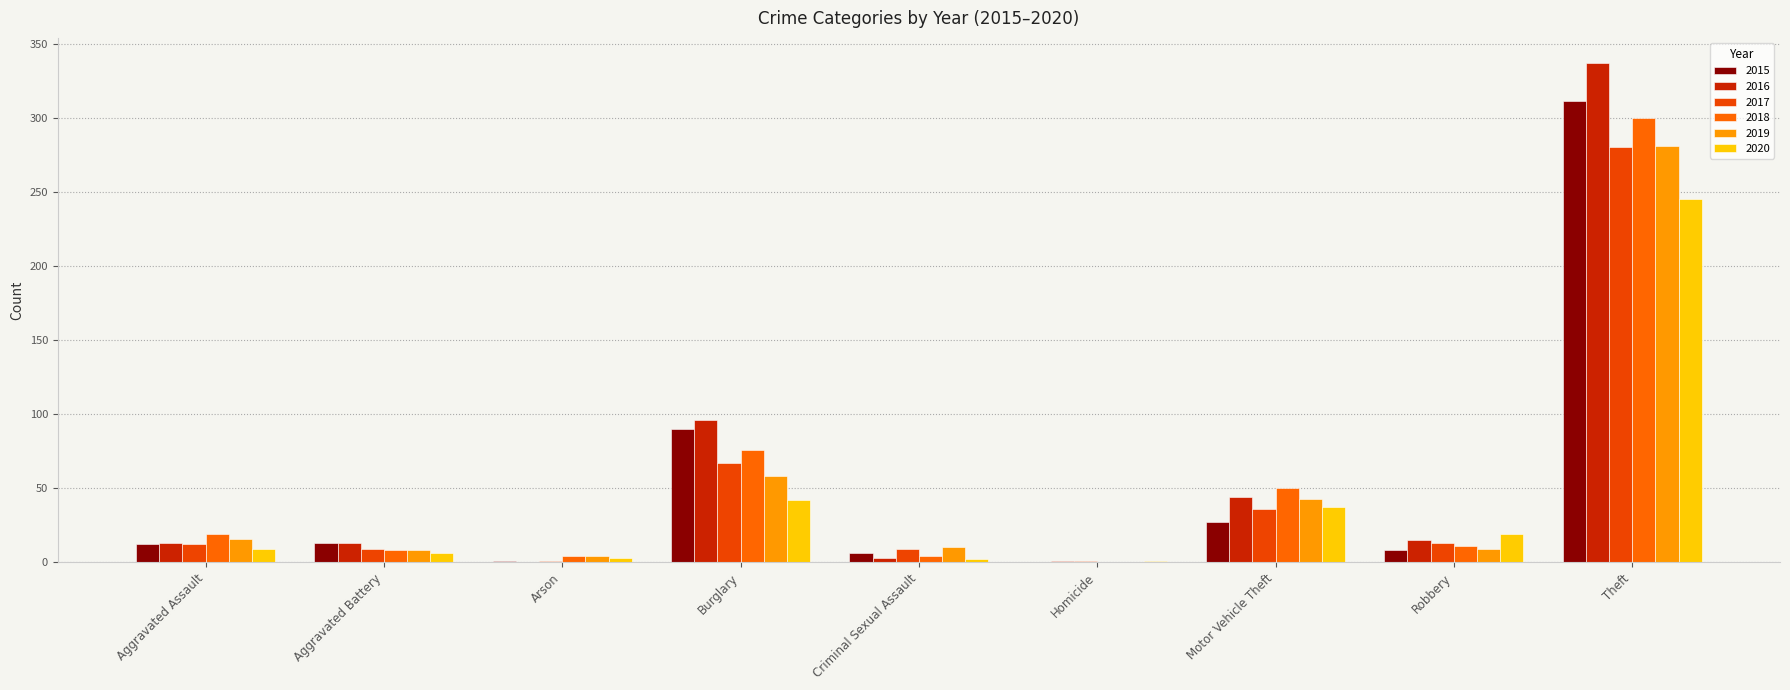

At how many categories does at least one series exceed 304?

1